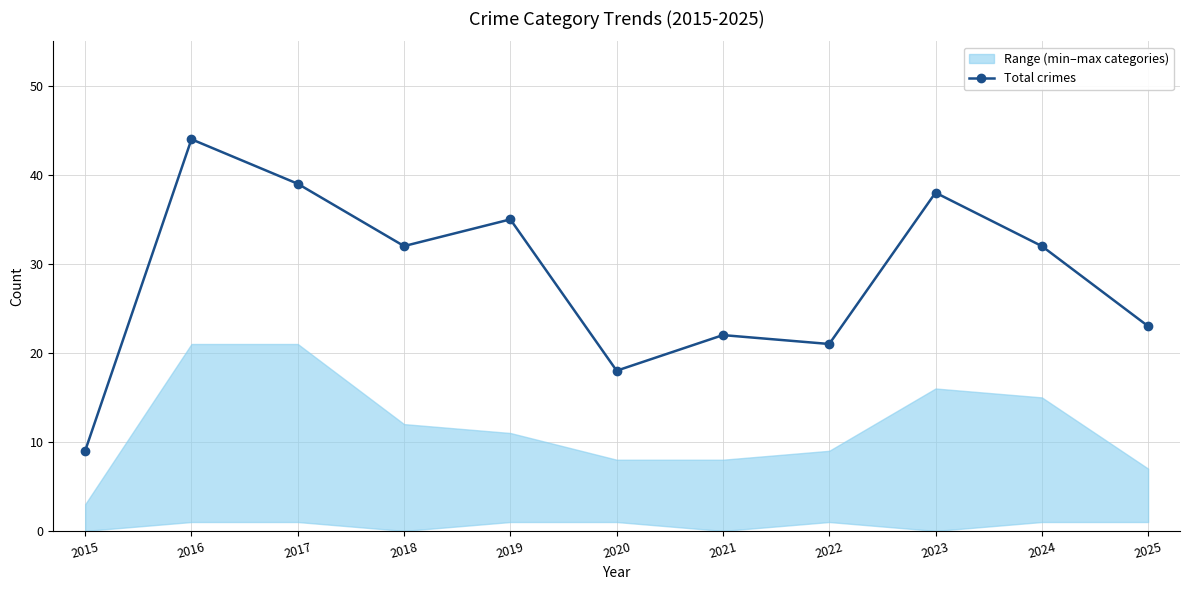

At which category does the chart reach its minimum across all series?

2015